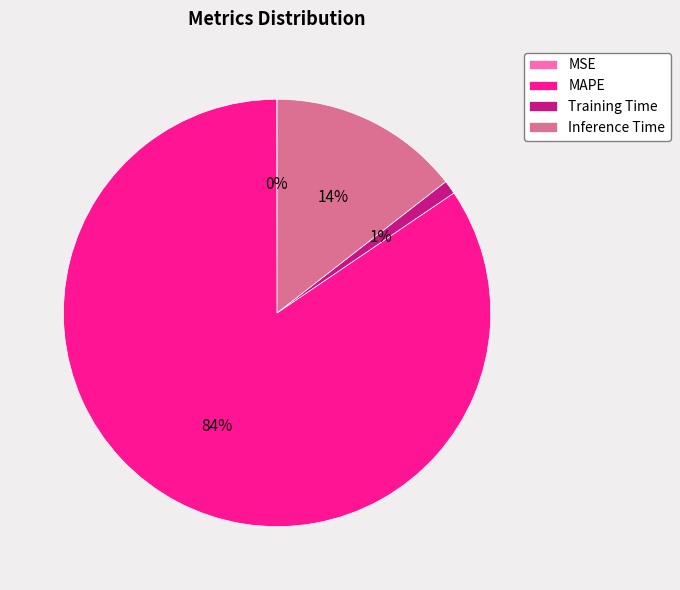

What is the largest slice in the pie chart?

MAPE